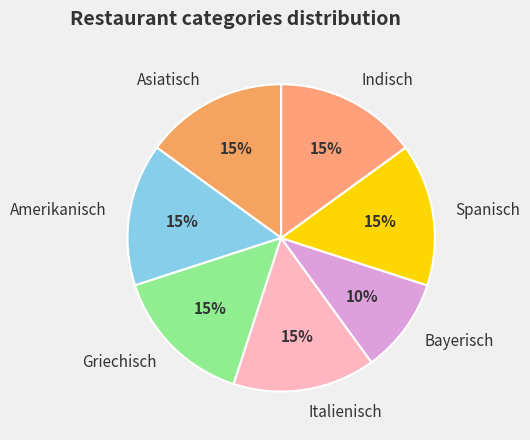

Count the number of slices in the pie.

7